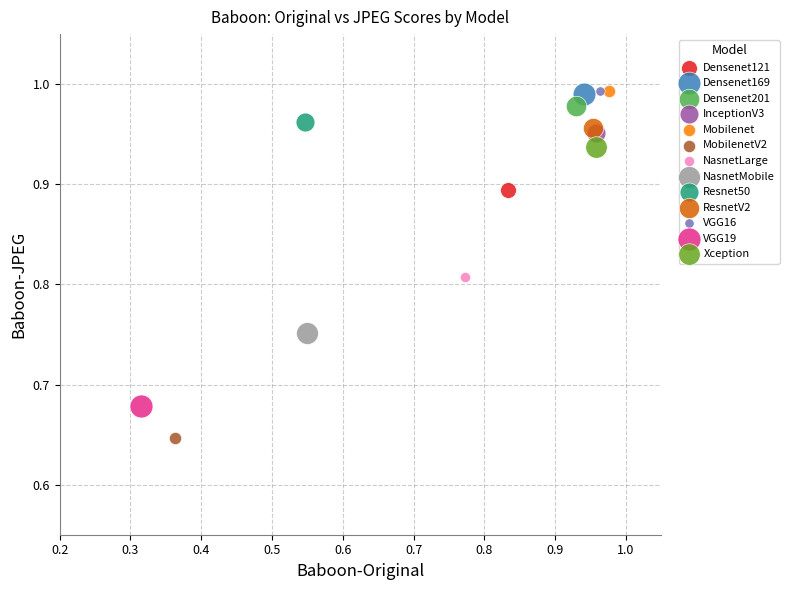

Which series contains the lowest Y value?

MobilenetV2